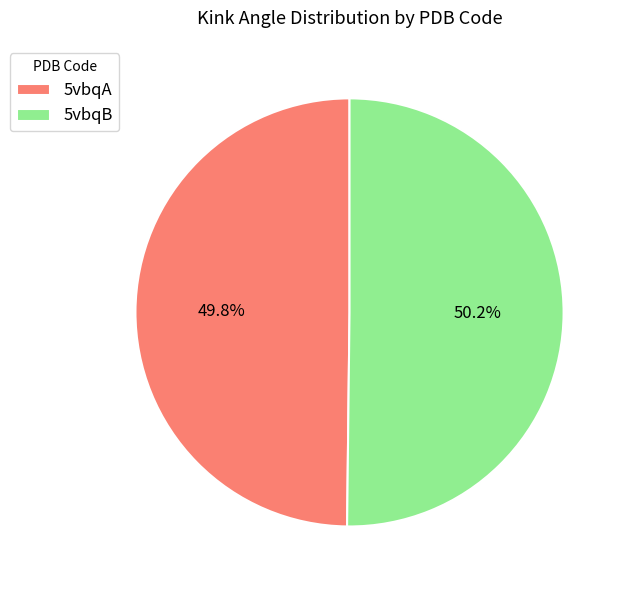

True or false: 5vbqA accounts for 43% of the total.

False